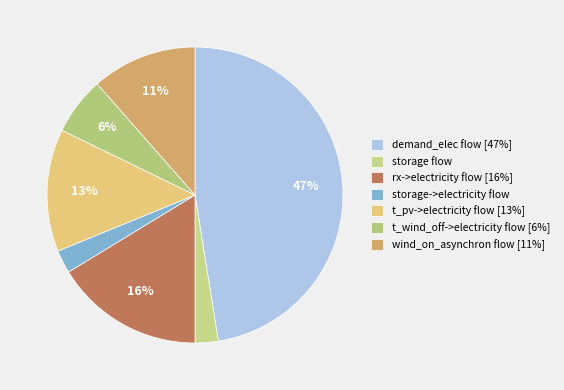

What is the smallest slice in the pie chart?

storage flow